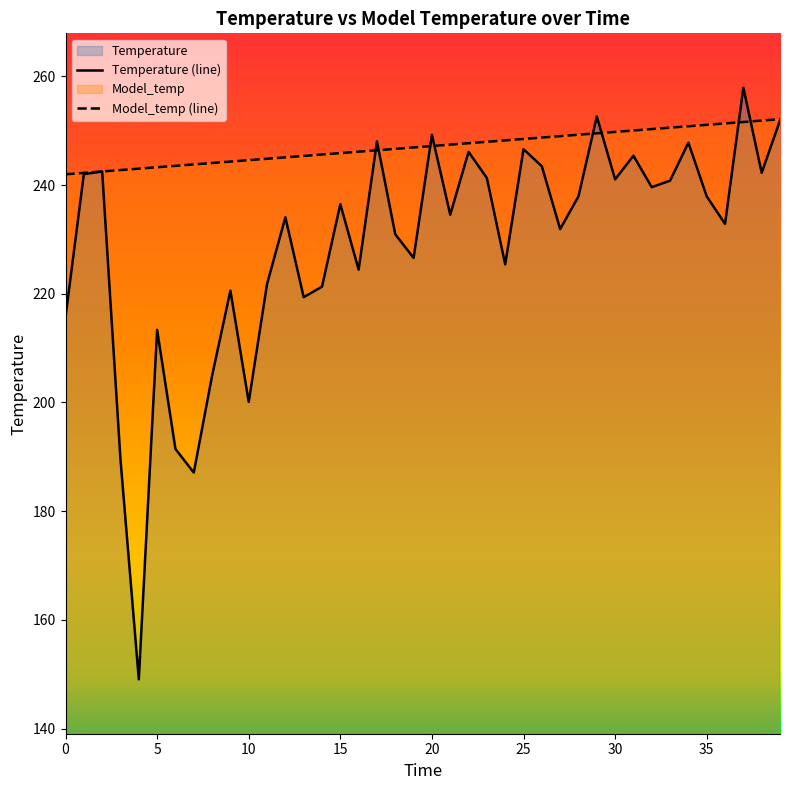

What are all the series names shown in the legend?

Temperature, Model_temp